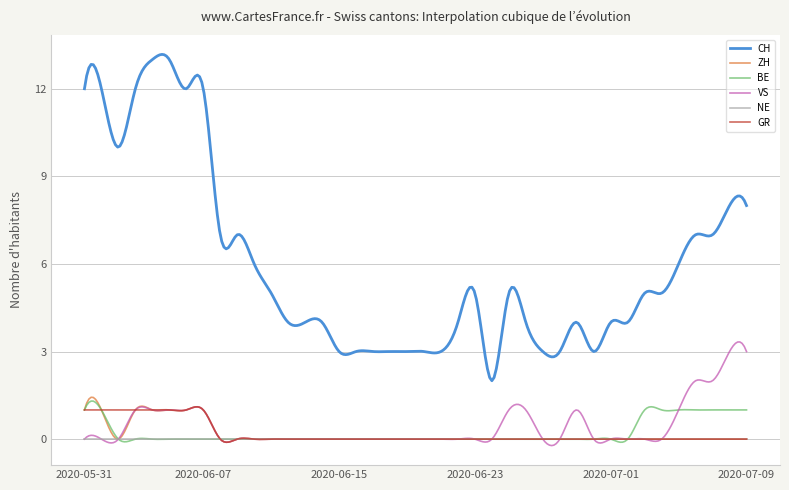

What is the greatest value displayed?

13.2